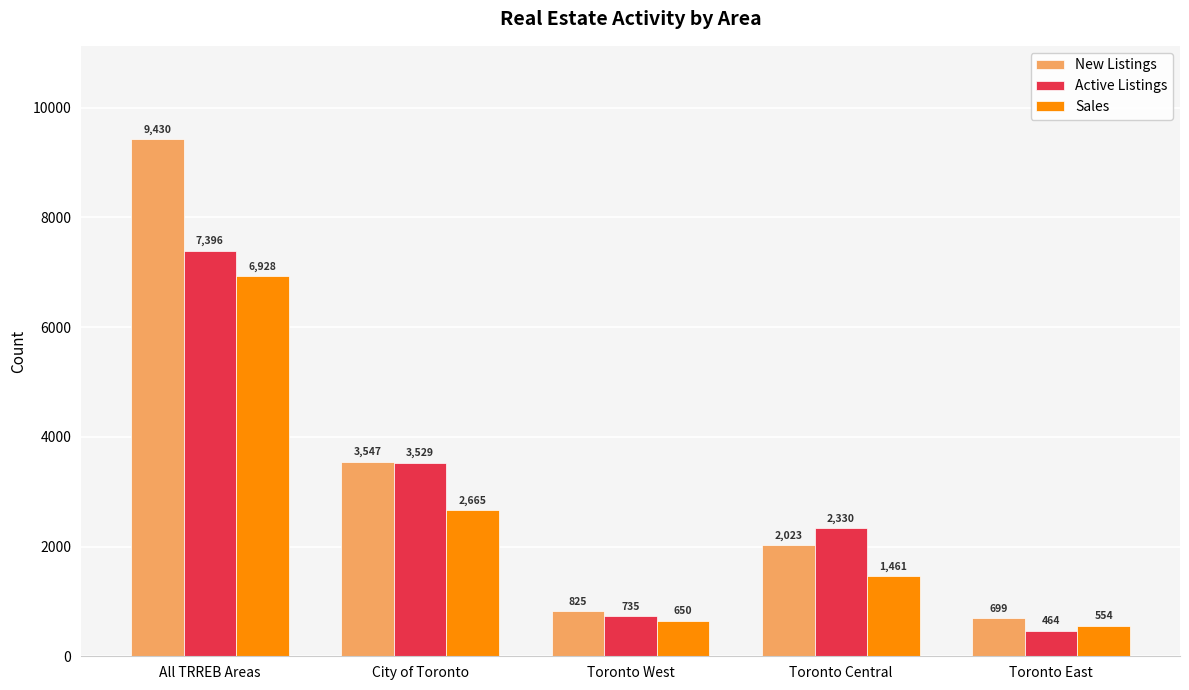

The Sales series shows 996 at Toronto West. True or false?

False